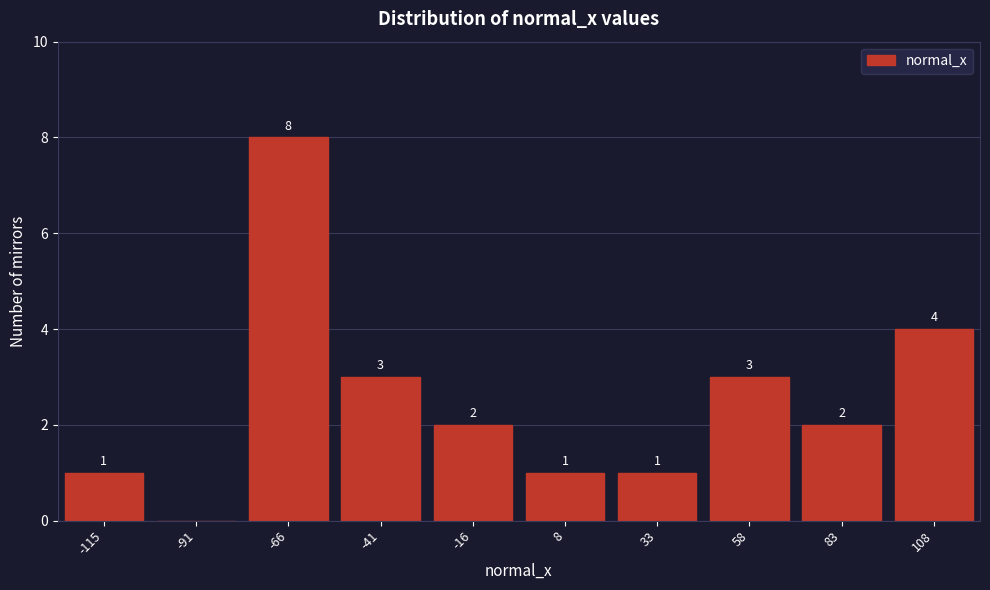

Reading left to right, transcribe all the data shown in this chart.

-115=1	-91=0	-66=8	-41=3	-16=2	8=1	33=1	58=3	83=2	108=4